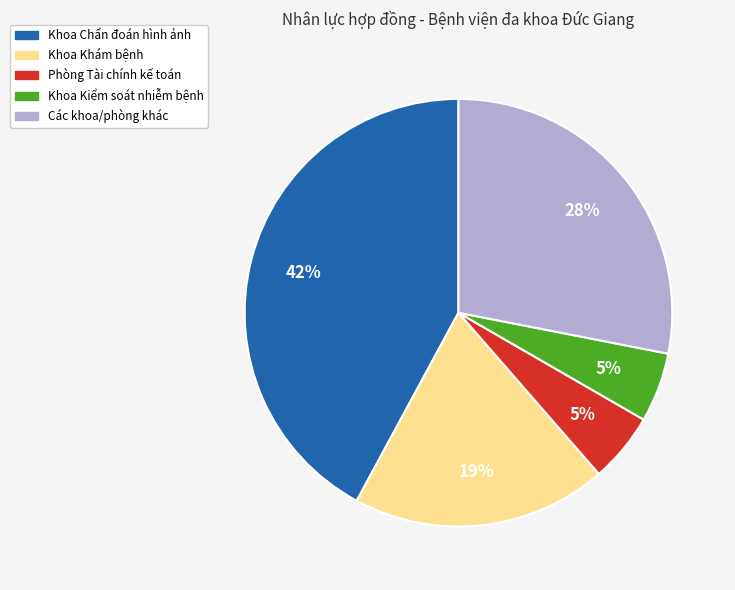

How many segments does this pie chart have?

5